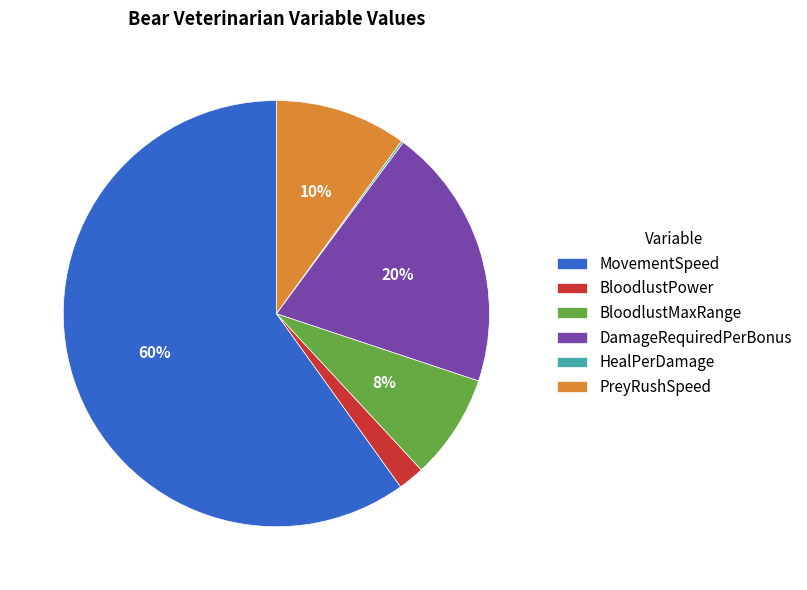

Does BloodlustMaxRange account for over 50% of the chart?

No